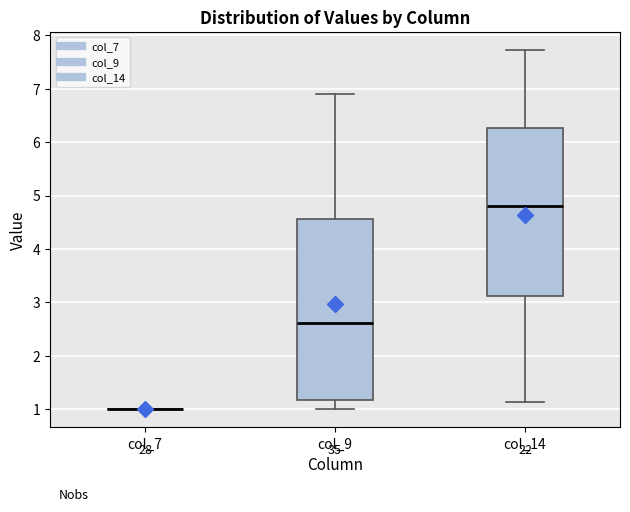

Reading left to right, read every box against the y-axis: the position of its median line, the range the box covers, and the ends of its whiskers. The values are not printed on the chart, so give them approximately, as read against the axis.

col_7: box collapsed to a line at 1.0, whiskers 1.0 to 1.0
col_9: median 2.6, box 1.2 to 4.6, whiskers 1.0 to 6.9
col_14: median 4.8, box 3.1 to 6.3, whiskers 1.1 to 7.7